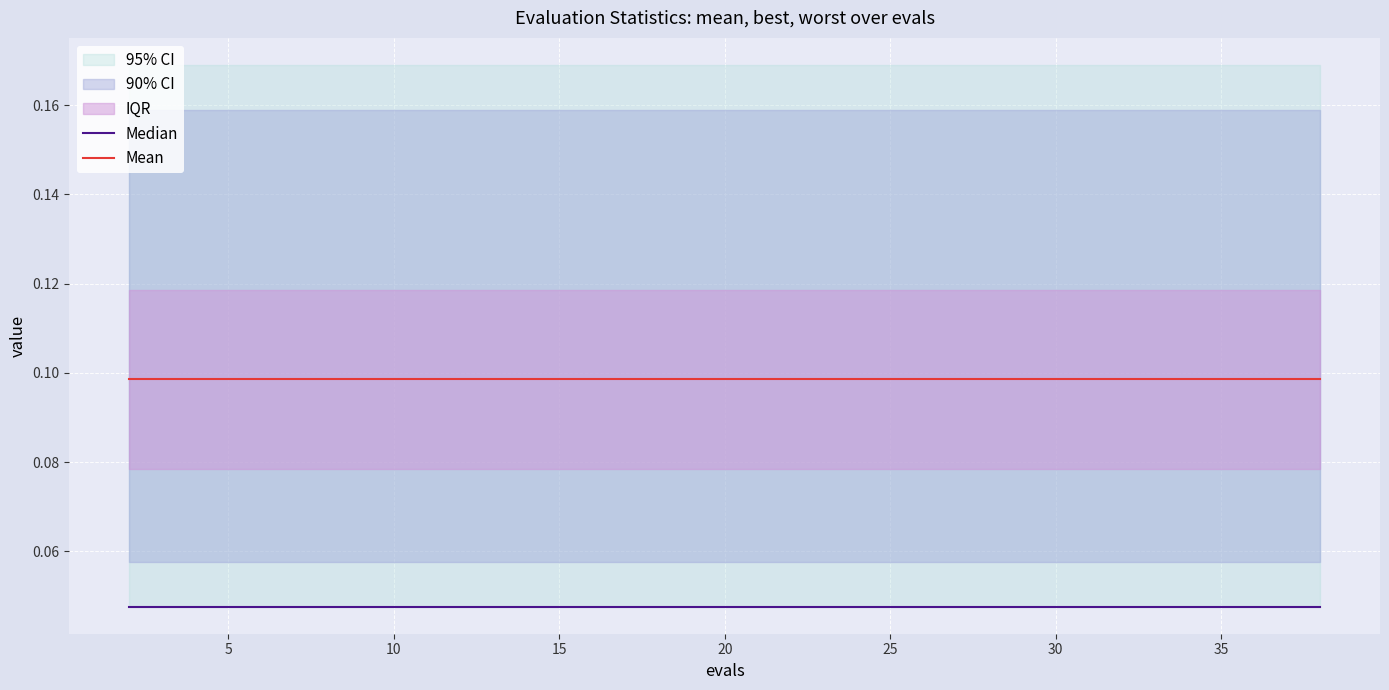

What is the difference between the highest and lowest values at 30?

0.1